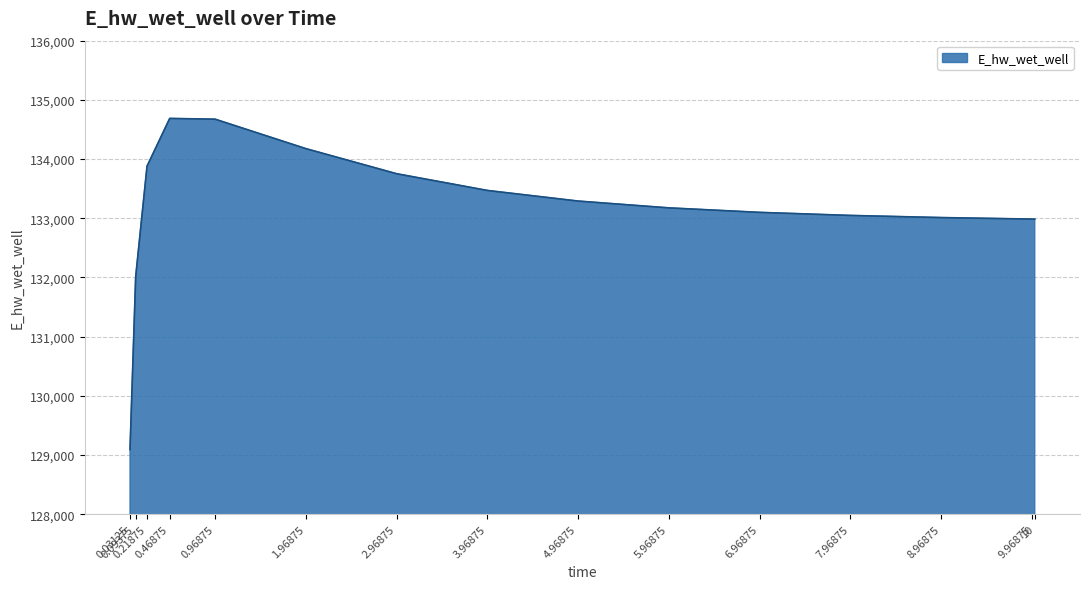

What is the greatest value displayed?

134686.3